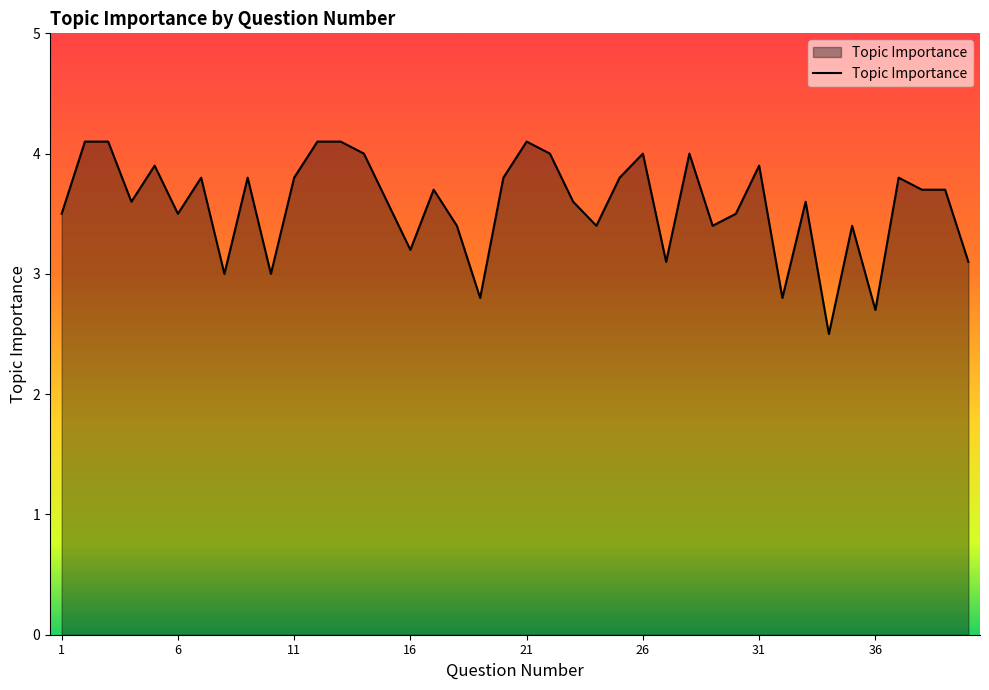

What is the greatest value displayed?

4.1